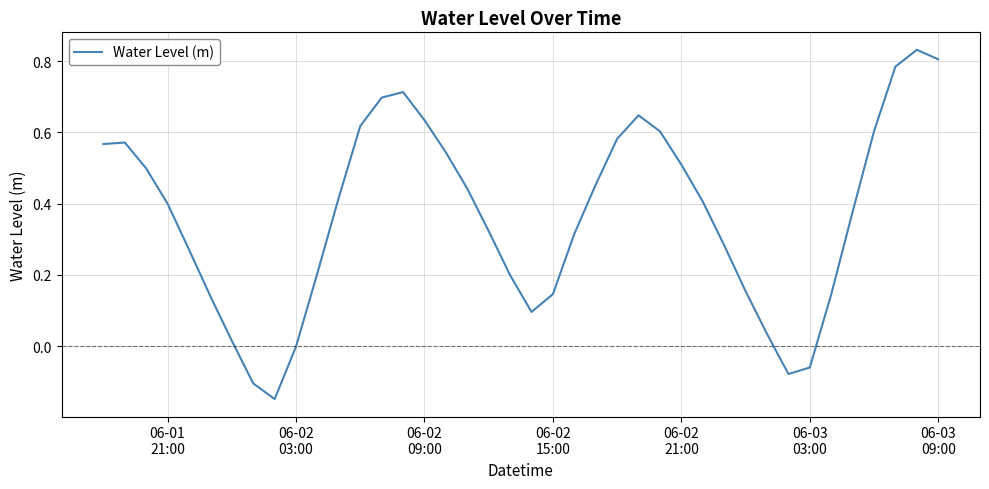

How many interior local valleys (lower than both neighbors) does the data have?

3